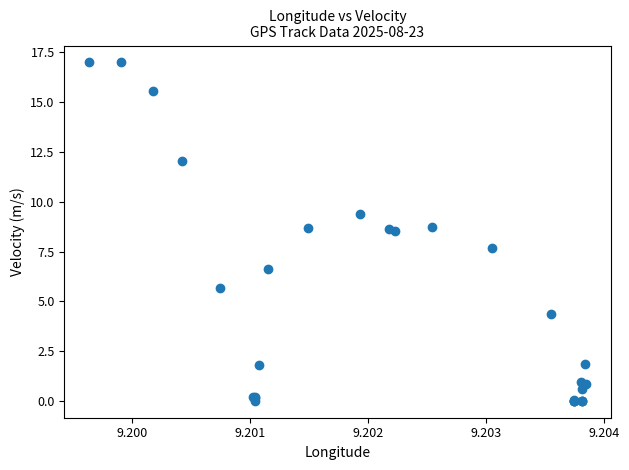

What Y value in the scatter plot is closest to 8?

7.7